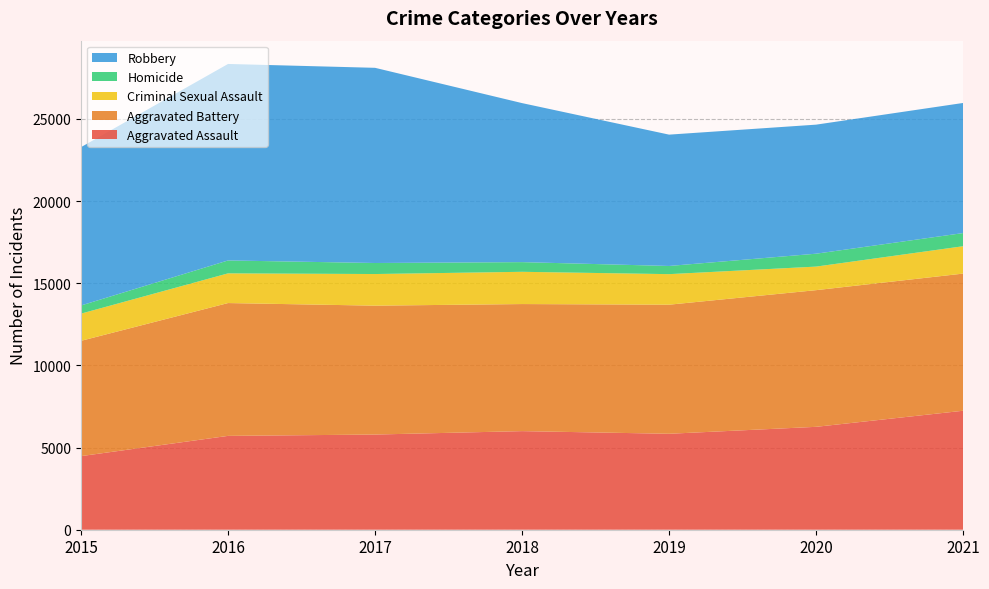

Reading left to right, extract all data points from this chart.

Aggravated Assault: 2015=4480	2016=5712	2017=5793	2018=6001	2019=5840	2020=6263	2021=7242
Aggravated Battery: 2015=7018	2016=8085	2017=7845	2018=7735	2019=7857	2020=8319	2021=8348
Criminal Sexual Assault: 2015=1655	2016=1807	2017=1925	2018=1963	2019=1859	2020=1434	2021=1666
Homicide: 2015=496	2016=786	2017=672	2018=589	2019=498	2020=785	2021=801
Robbery: 2015=9638	2016=11960	2017=11880	2018=9679	2019=7994	2020=7855	2021=7919